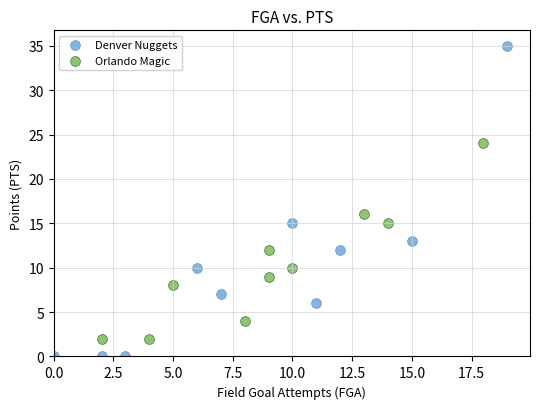

Which series reaches the minimum Y coordinate?

Denver Nuggets